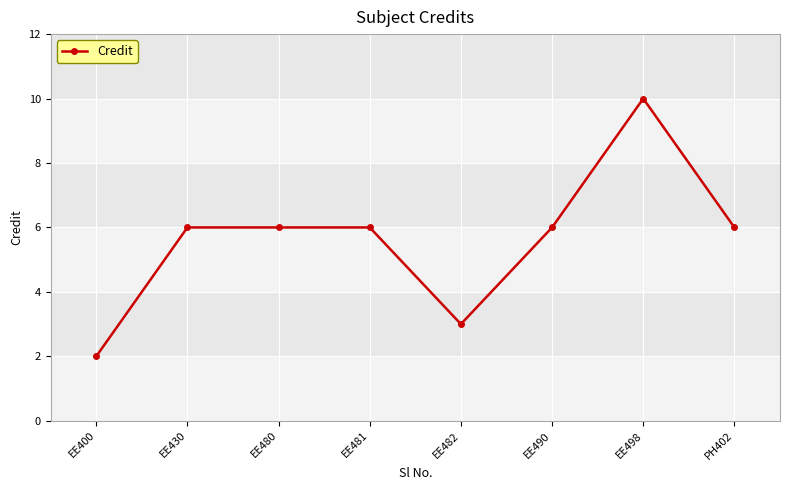

What is the label of the 6th point from the left?

EE490